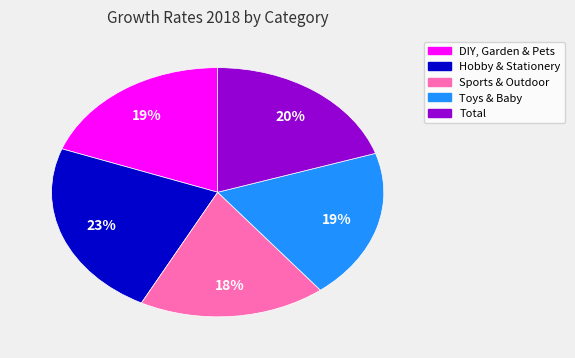

To the nearest percent, what is the combined percentage of Total and Toys & Baby?

39%